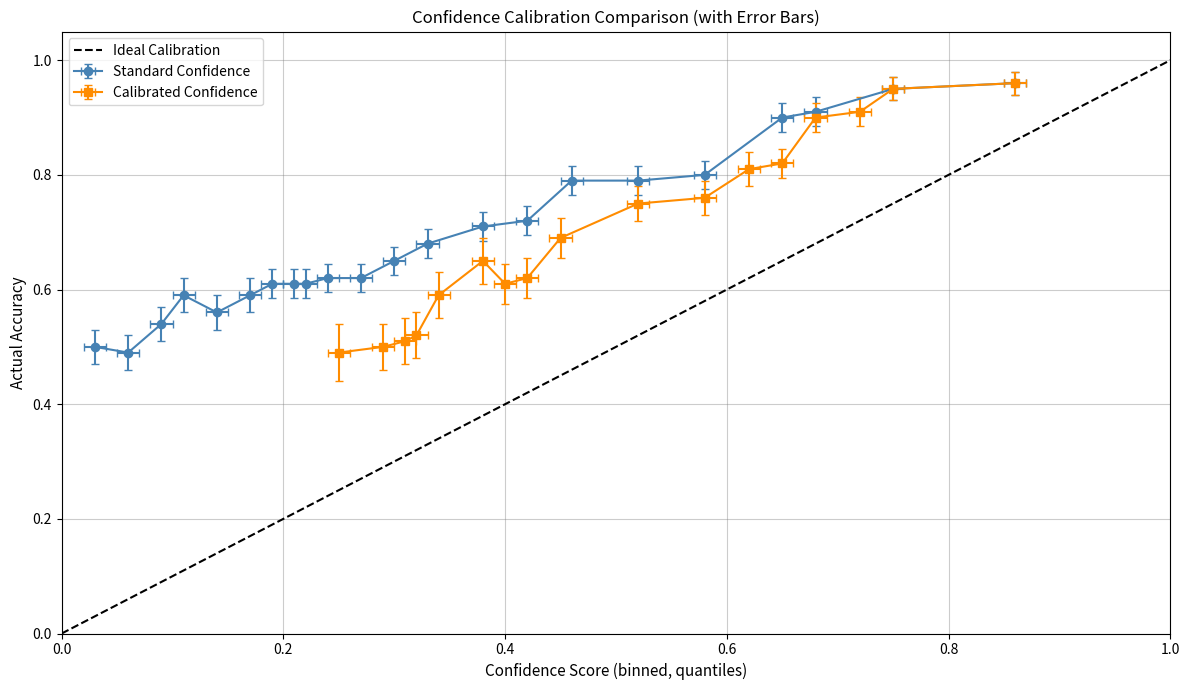

What is the value of the 2nd point from the left?

1